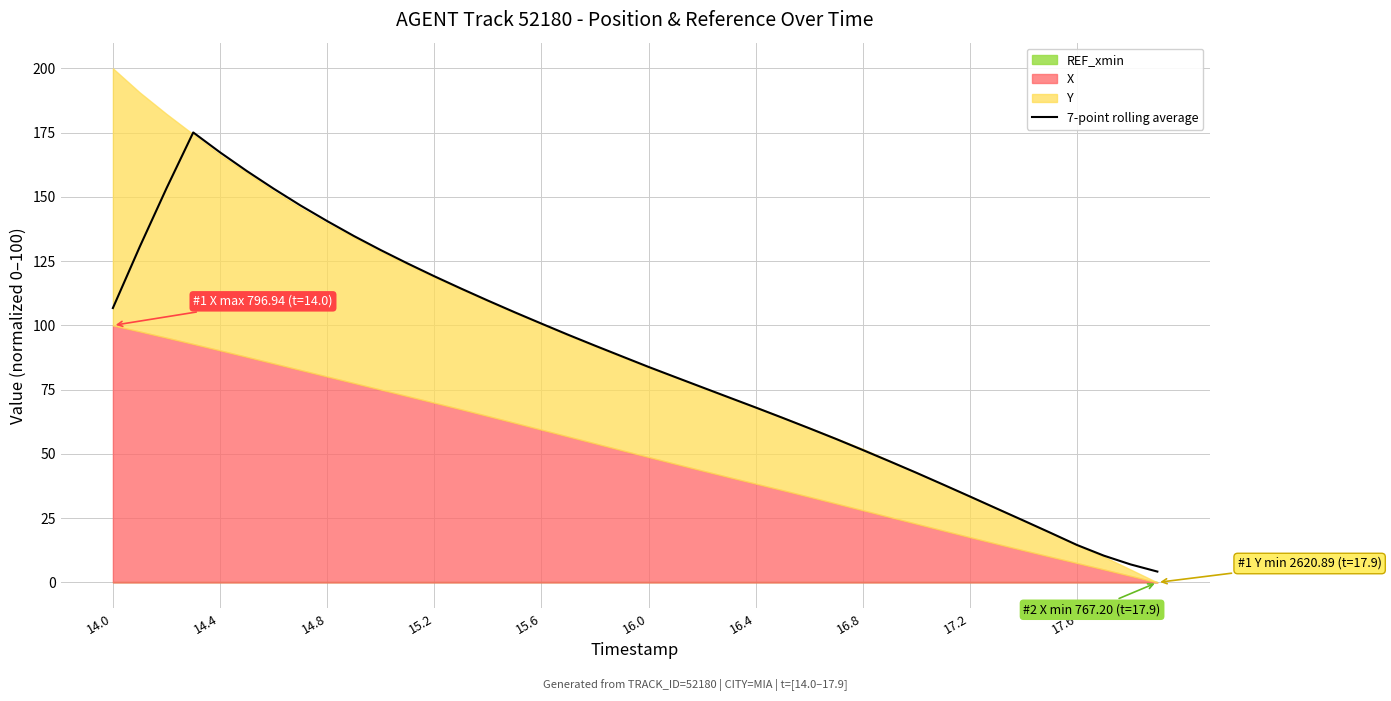

What is the average value?

85.7